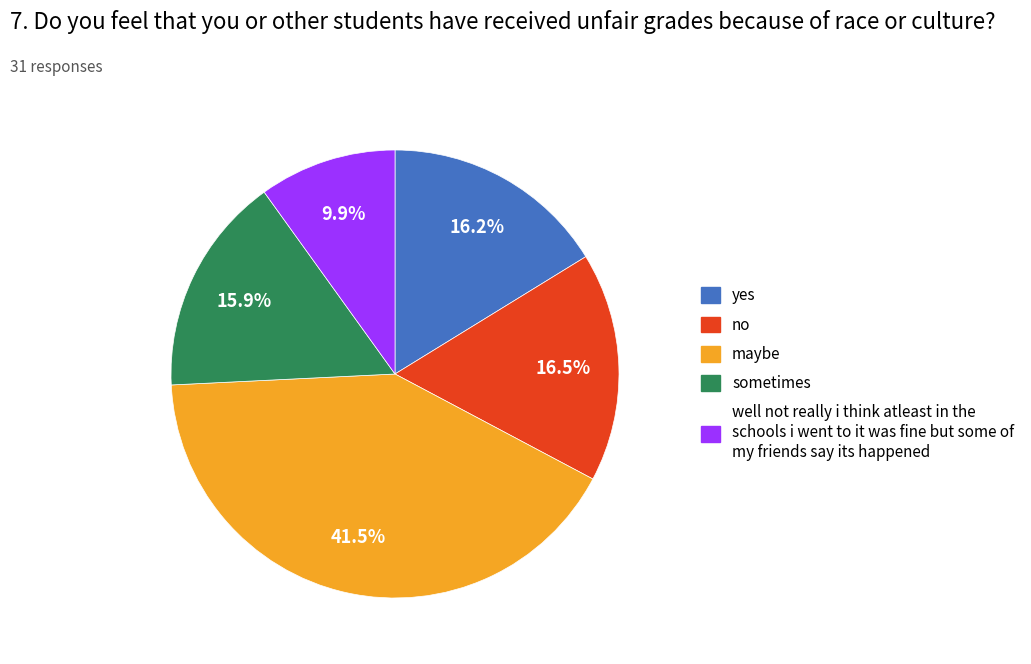

Is there a majority slice in this chart?

No